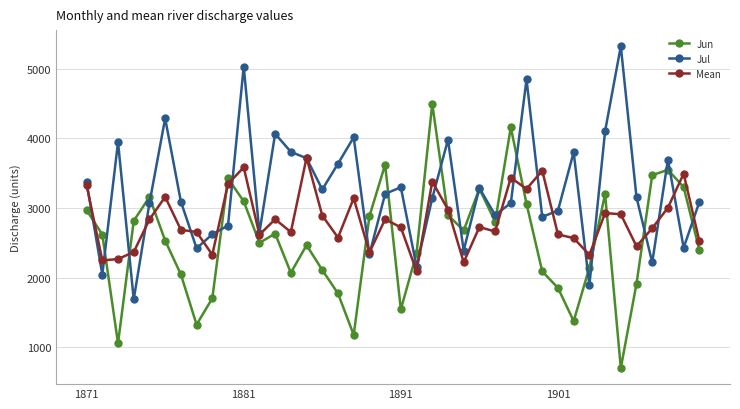

Which series has the largest range (max minus min)?

Jun